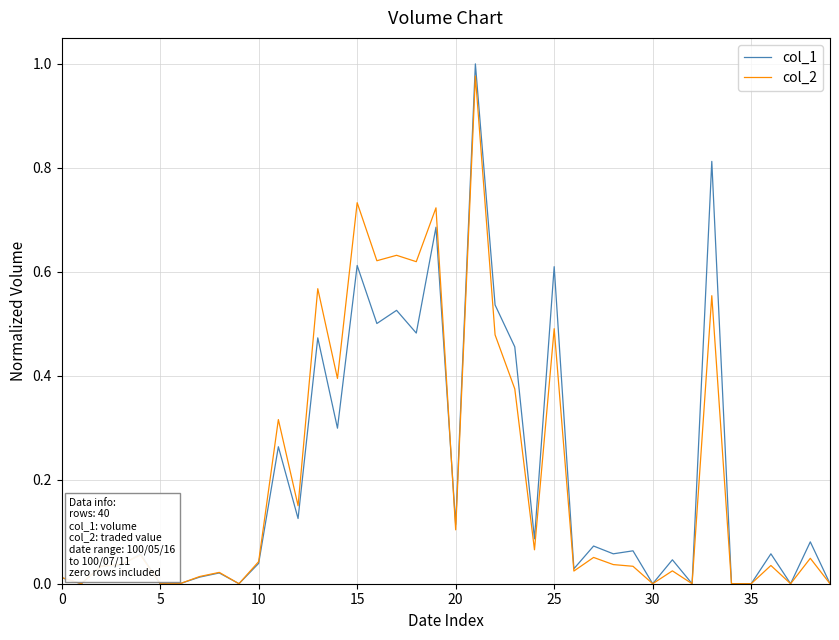

How many lines are shown in the chart?

2